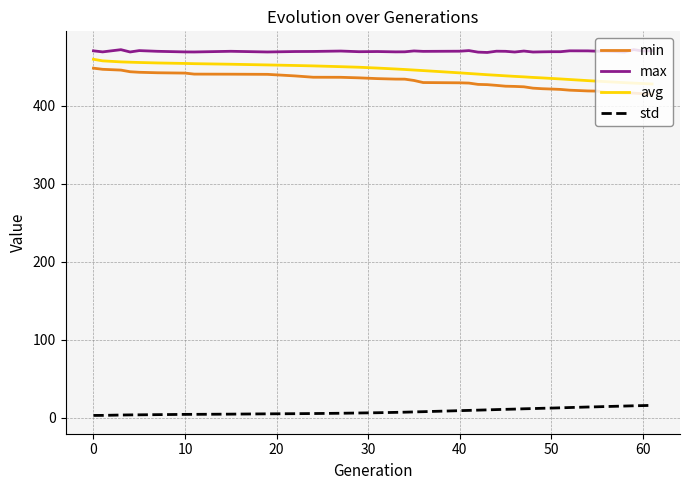

Which series has the largest total across all categories?

max